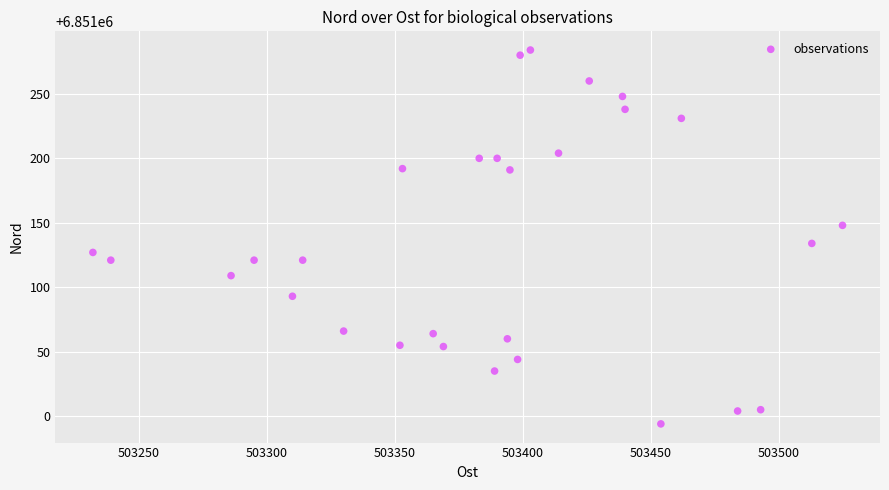

What Y value in the scatter plot is closest to 6851139?

6851134